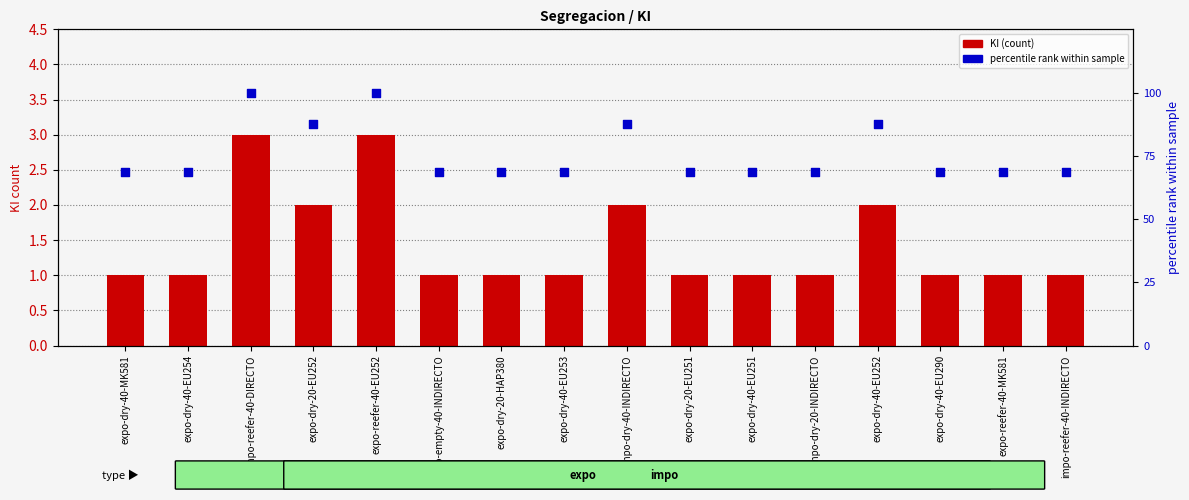

What is the total value across all series at expo-dry-40-EU254?

69.8